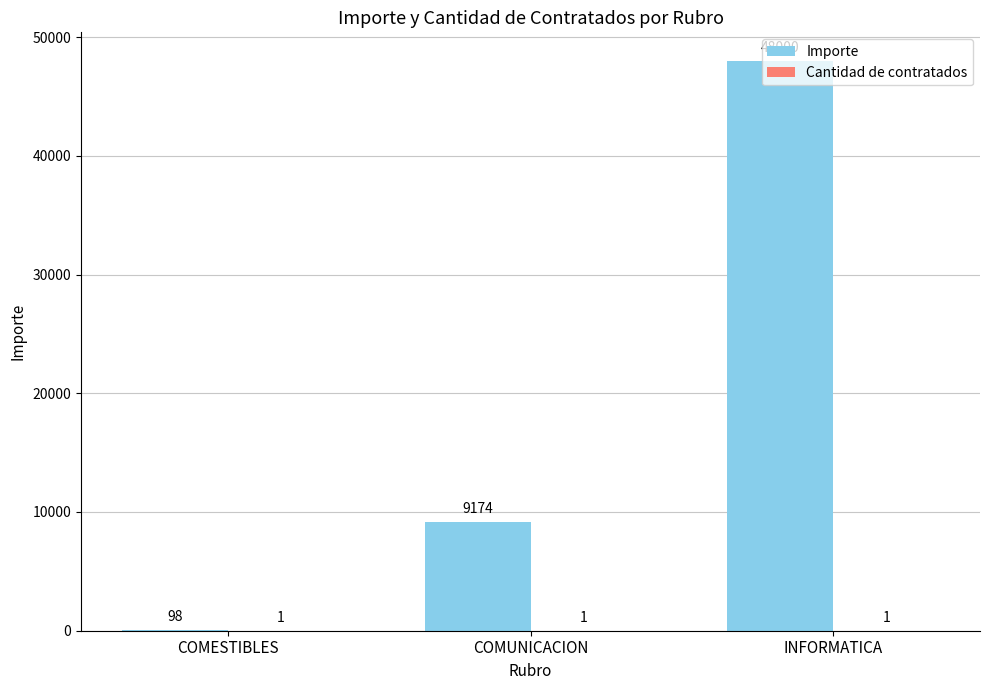

At which category is the sum across all series the highest?

INFORMATICA